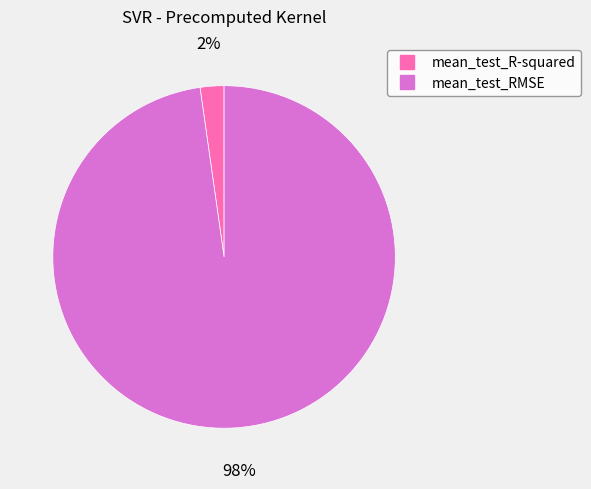

Which slice is the largest?

mean_test_RMSE